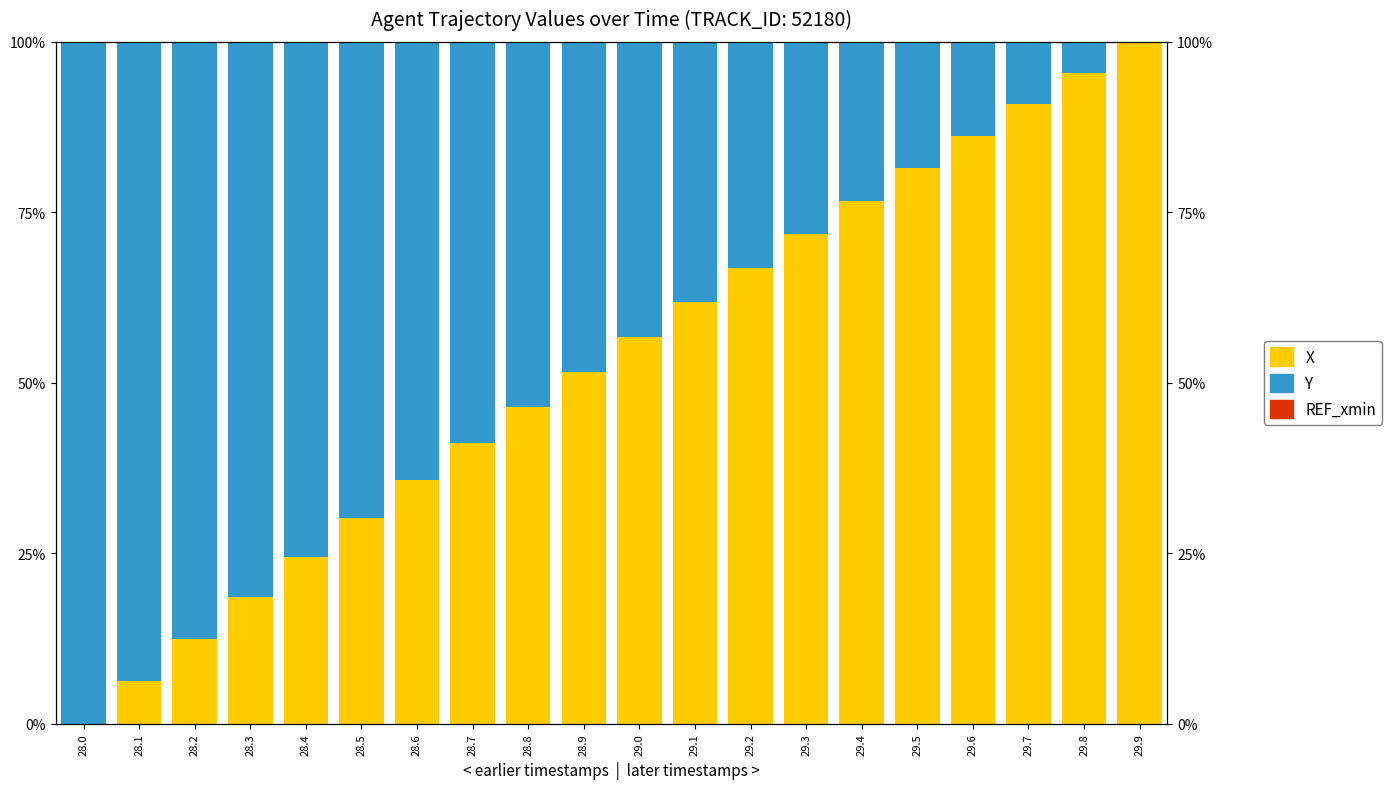

Which series changed the most between 28.9 and 29.6?

X